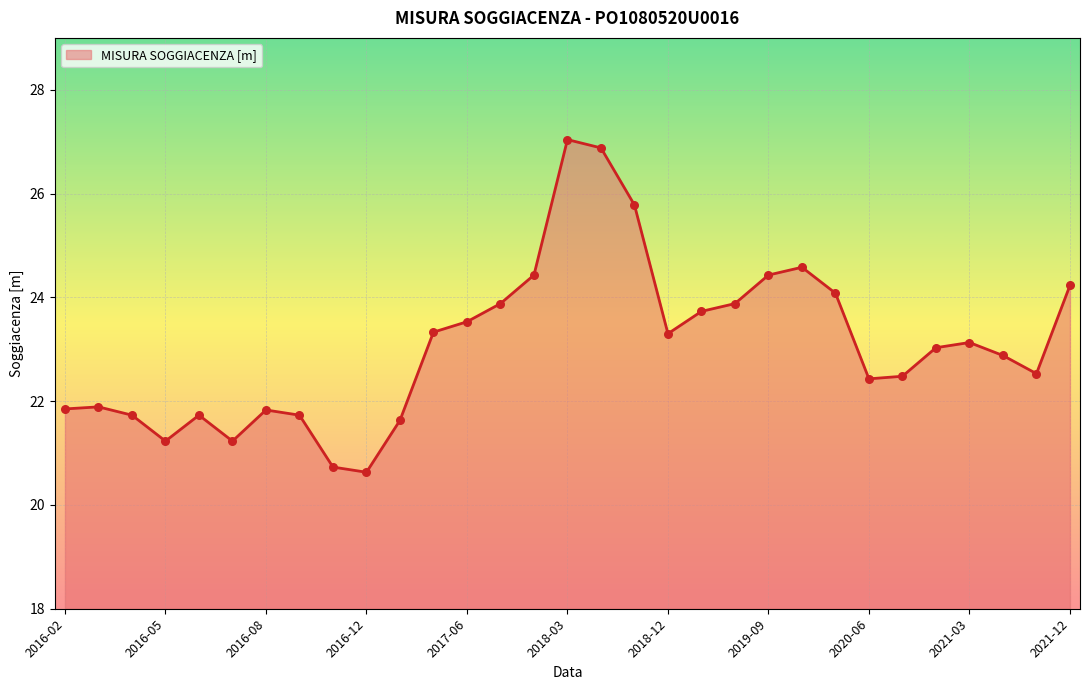

What is the greatest value displayed?

27.0